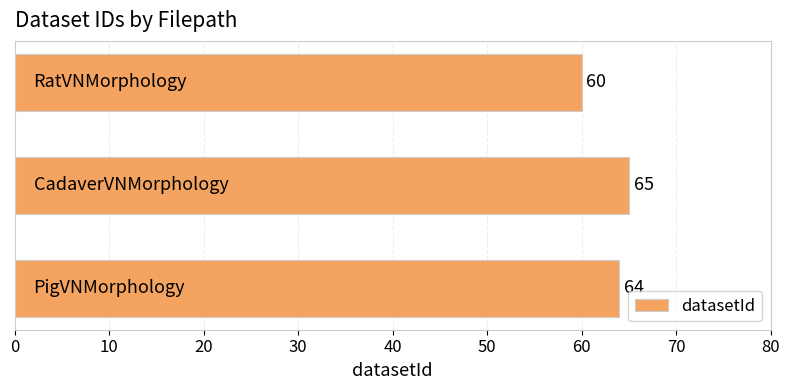

What is the sum of all values?

189